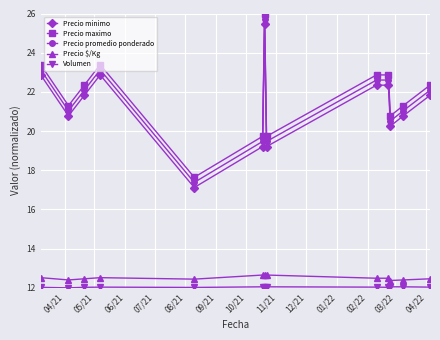

At how many categories does at least one series exceed 20?

10